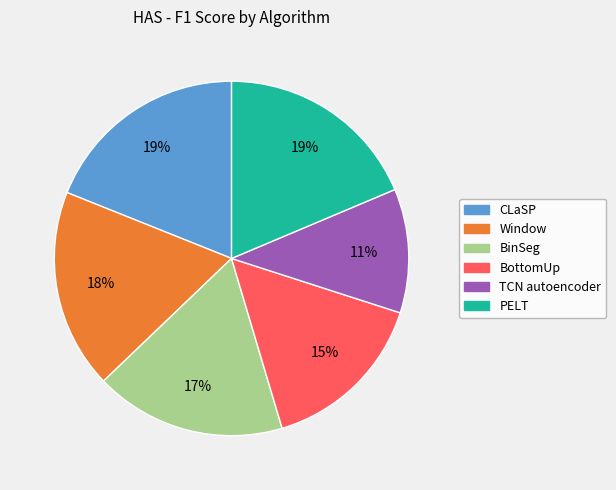

To the nearest percent, what portion does CLaSP represent?

19%